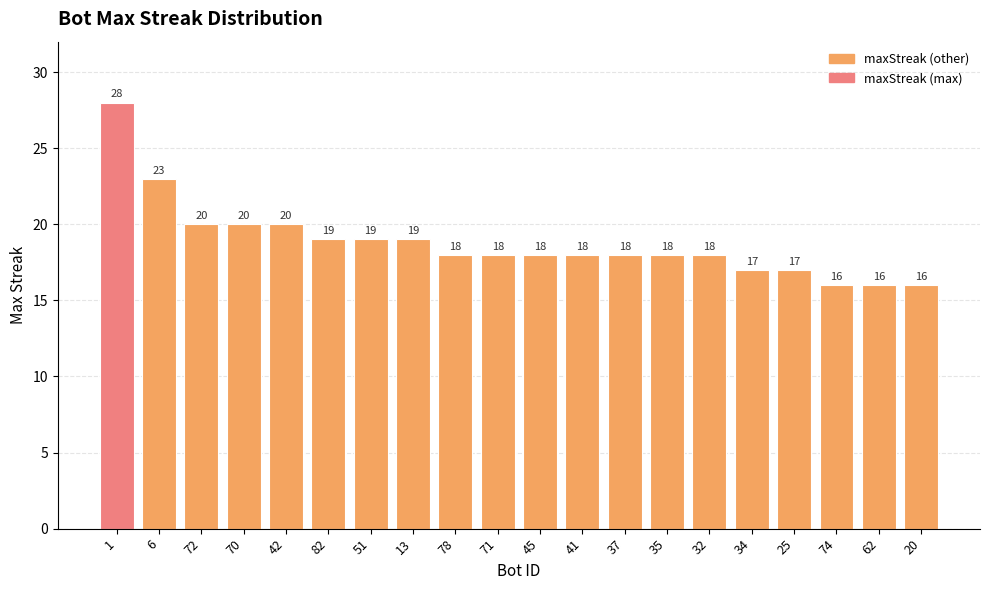

Reading left to right, extract all data points from this chart.

1=28	6=23	72=20	70=20	42=20	82=19	51=19	13=19	78=18	71=18	45=18	41=18	37=18	35=18	32=18	34=17	25=17	74=16	62=16	20=16